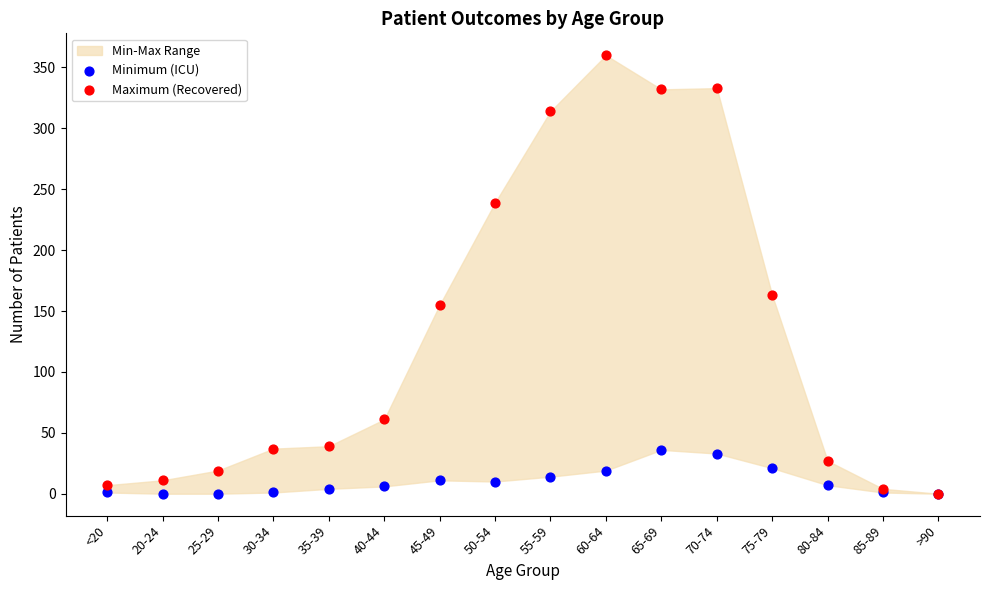

Which series has the widest spread of Y values?

Maximum (Recovered)